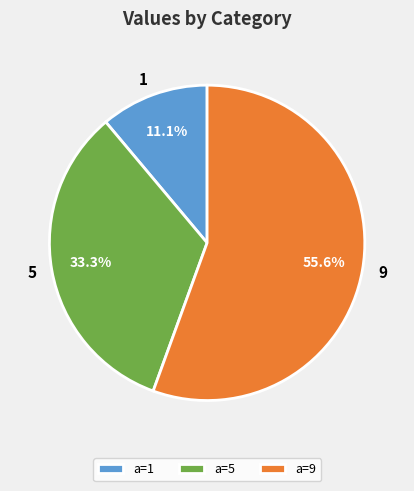

To the nearest percent, what is the average slice percentage?

33%